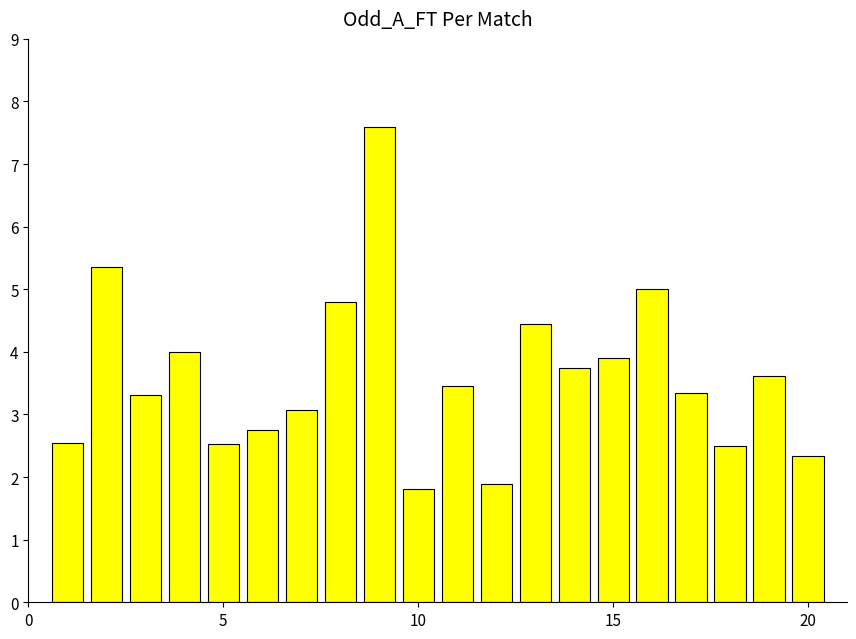

What is the sum of all values?

72.0